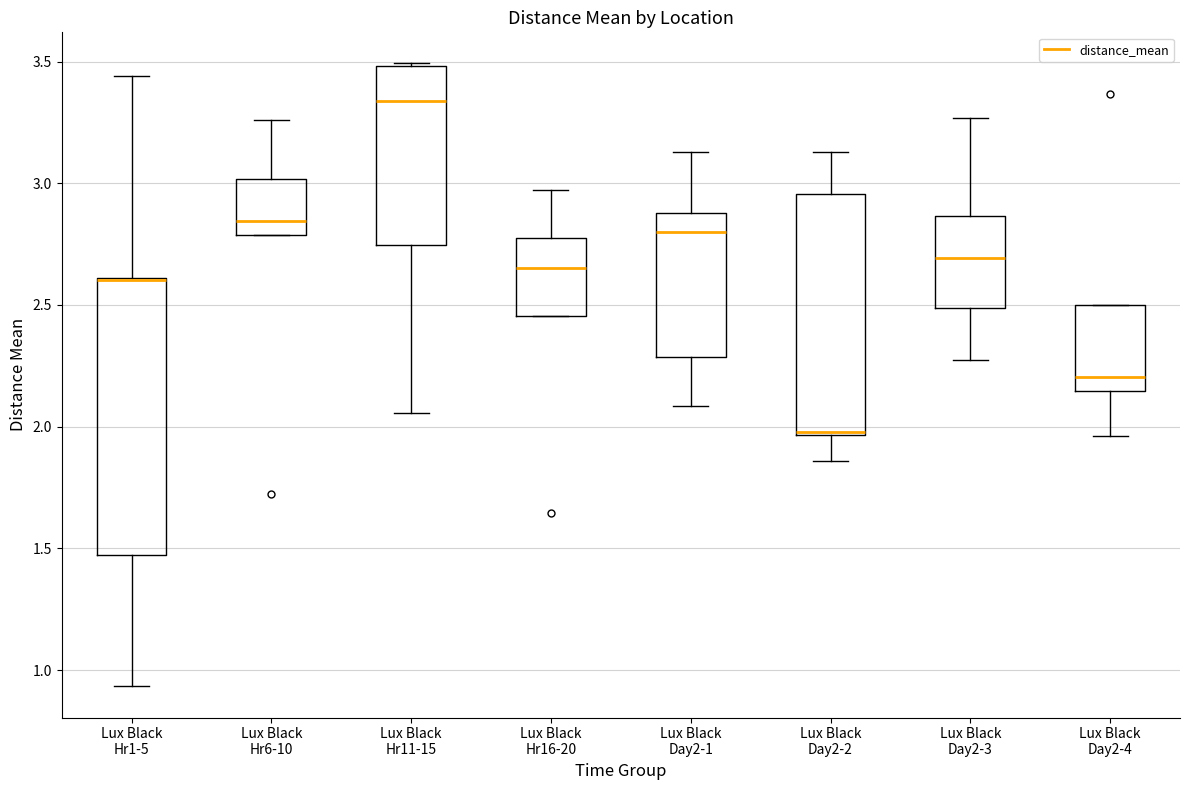

Comparing the boxes themselves (not the whiskers), which one is the tallest?

Lux Black Hr1-5